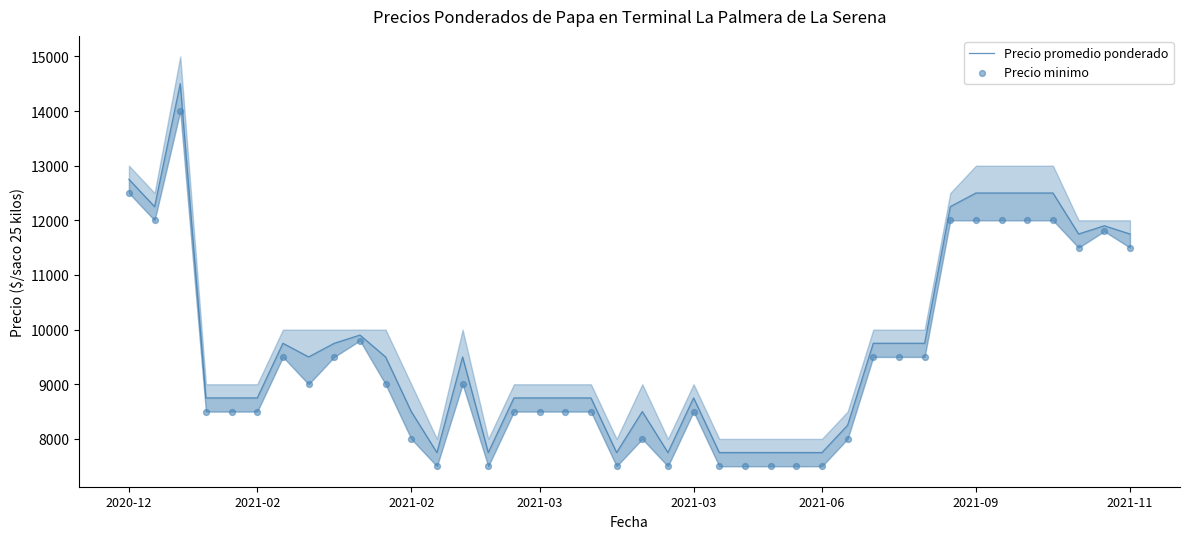

What is the total value across all series at 37?

23250